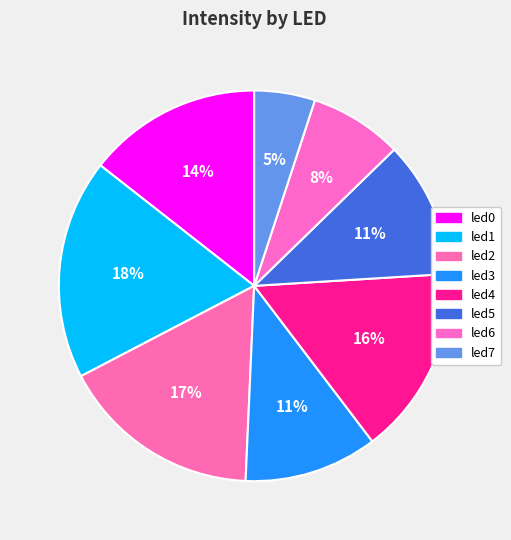

The led0 slice represents 25% of the pie. True or false?

False